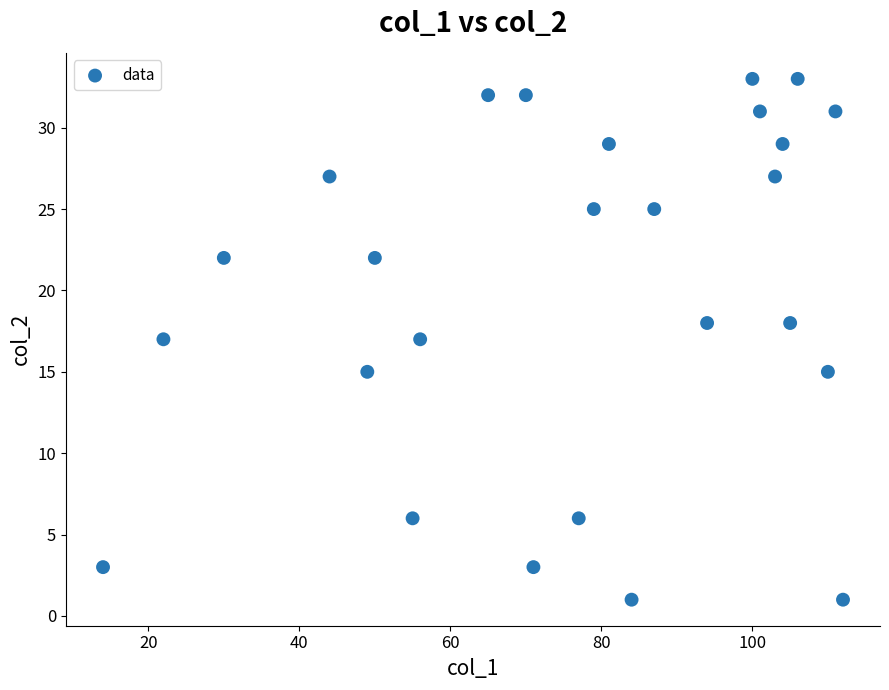

What is the range of X values (max minus min)?

98